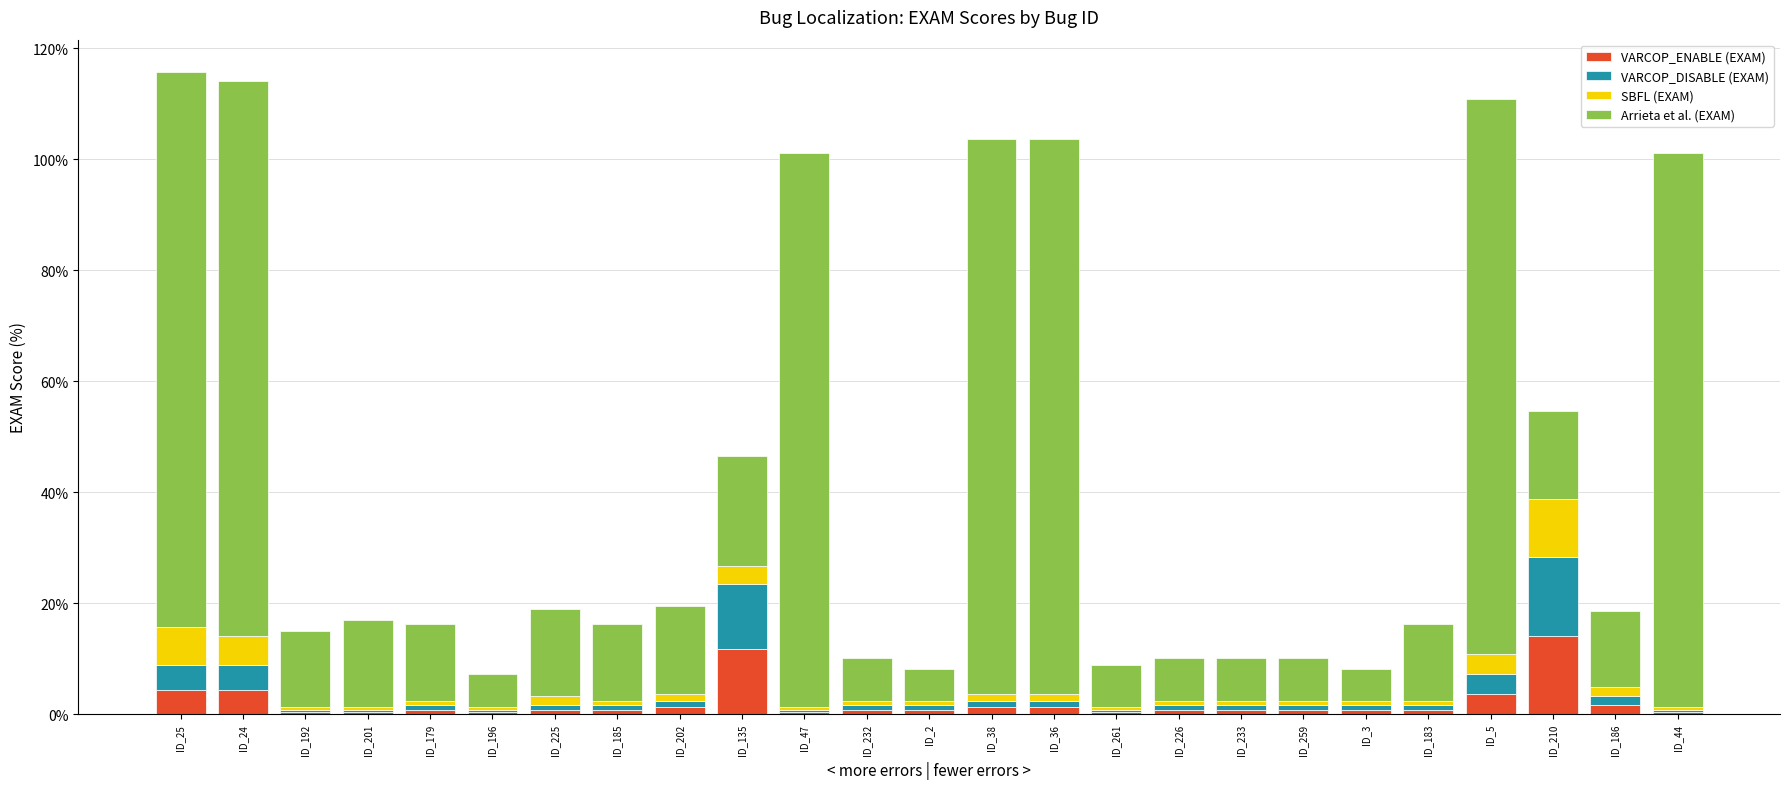

What is the highest value of the VARCOP_ENABLE (EXAM) series?

14.2